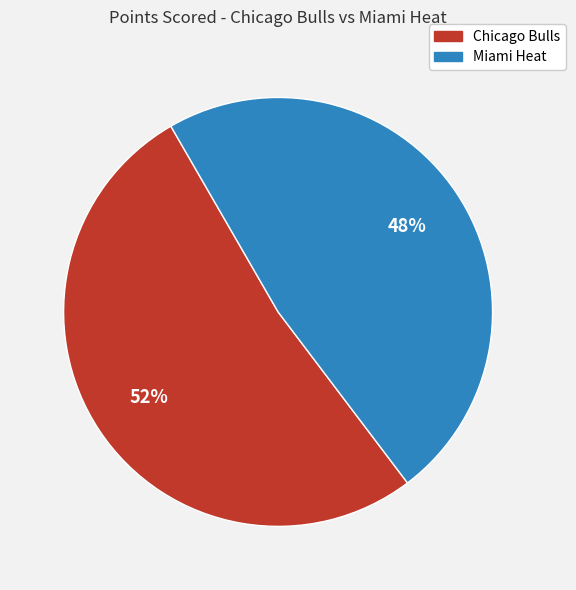

Count the number of slices in the pie.

2